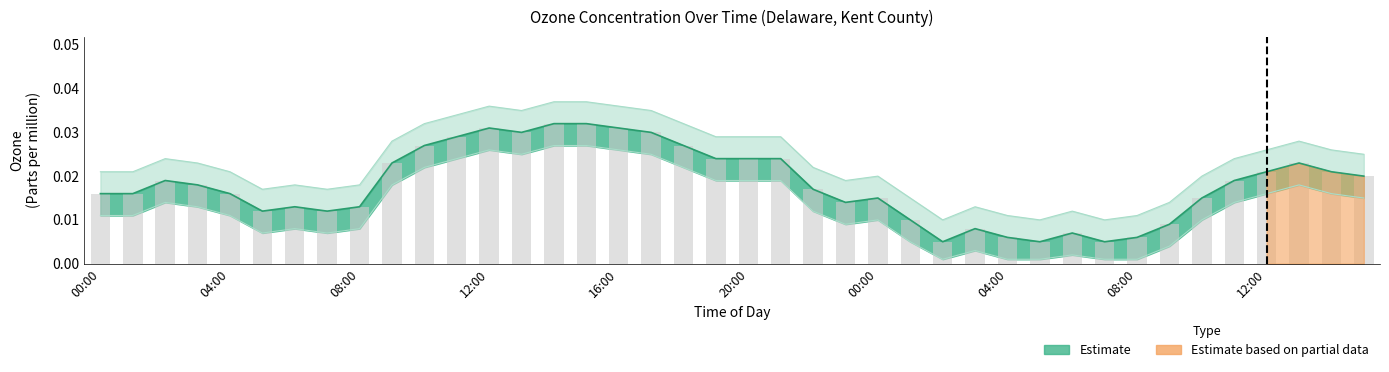

At how many categories does at least one series exceed 0?

40